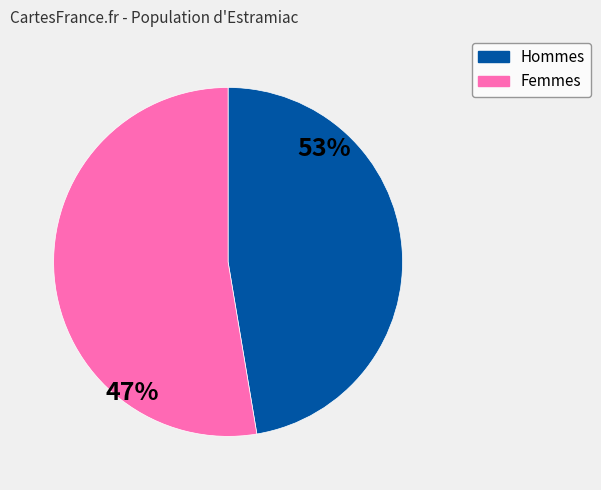

The 1 slice represents 41% of the pie. True or false?

False